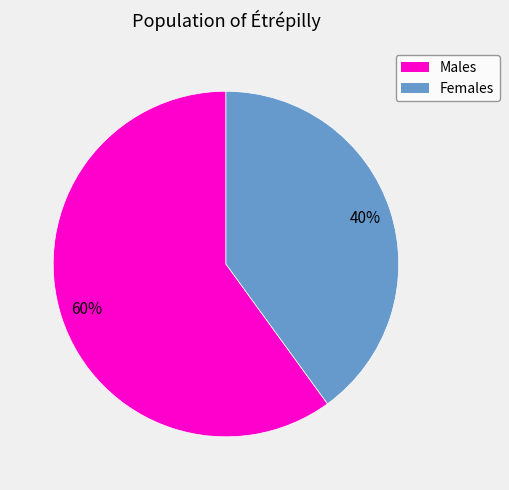

Is there a majority slice in this chart?

Yes